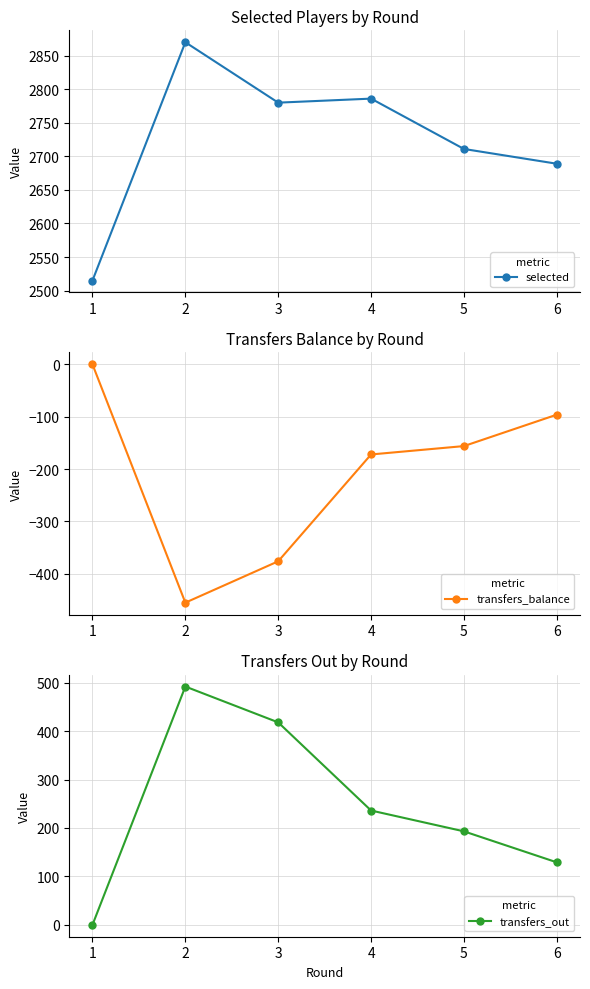

At which label is transfers_balance closest to -227?

4